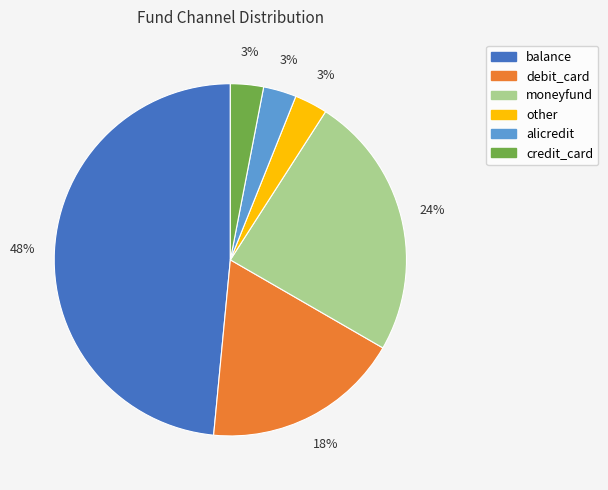

Approximately how many times larger is the value at credit_card compared to balance?

0.1